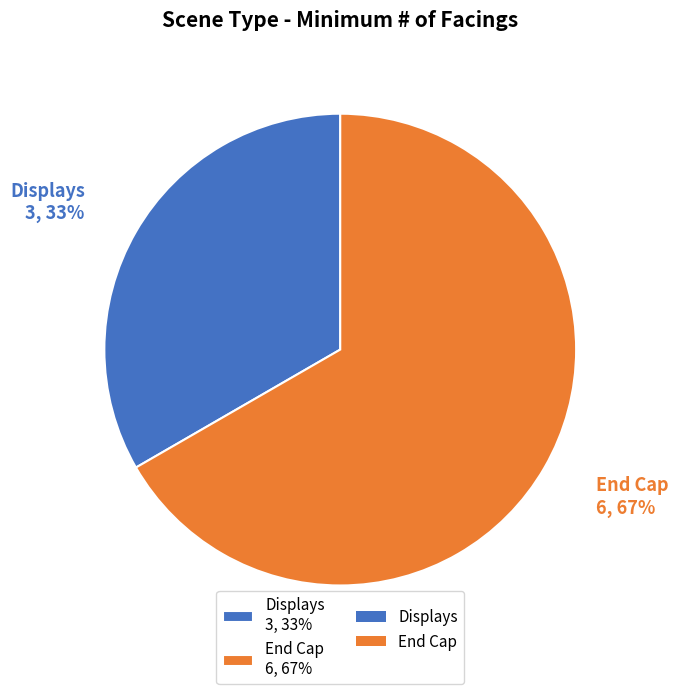

To the nearest percent, what is the combined percentage of End Cap 6, 67% and Displays 3, 33%?

100%